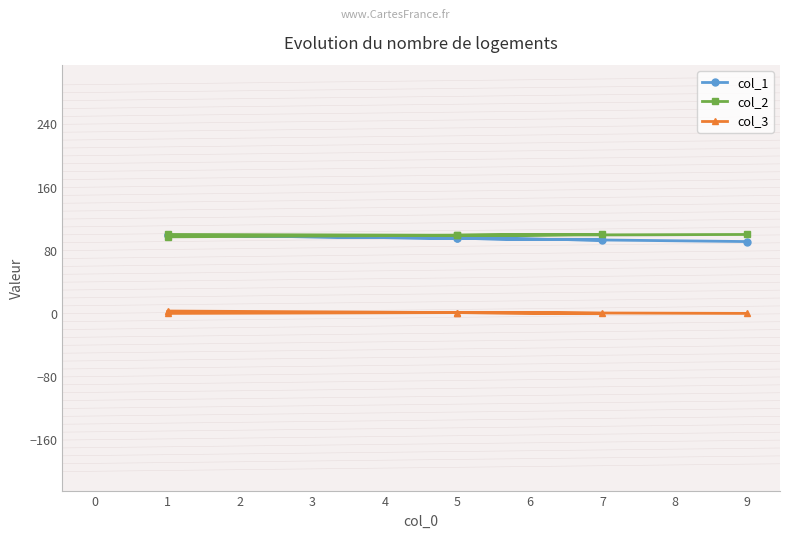

What is the average value of the col_3 series?

1